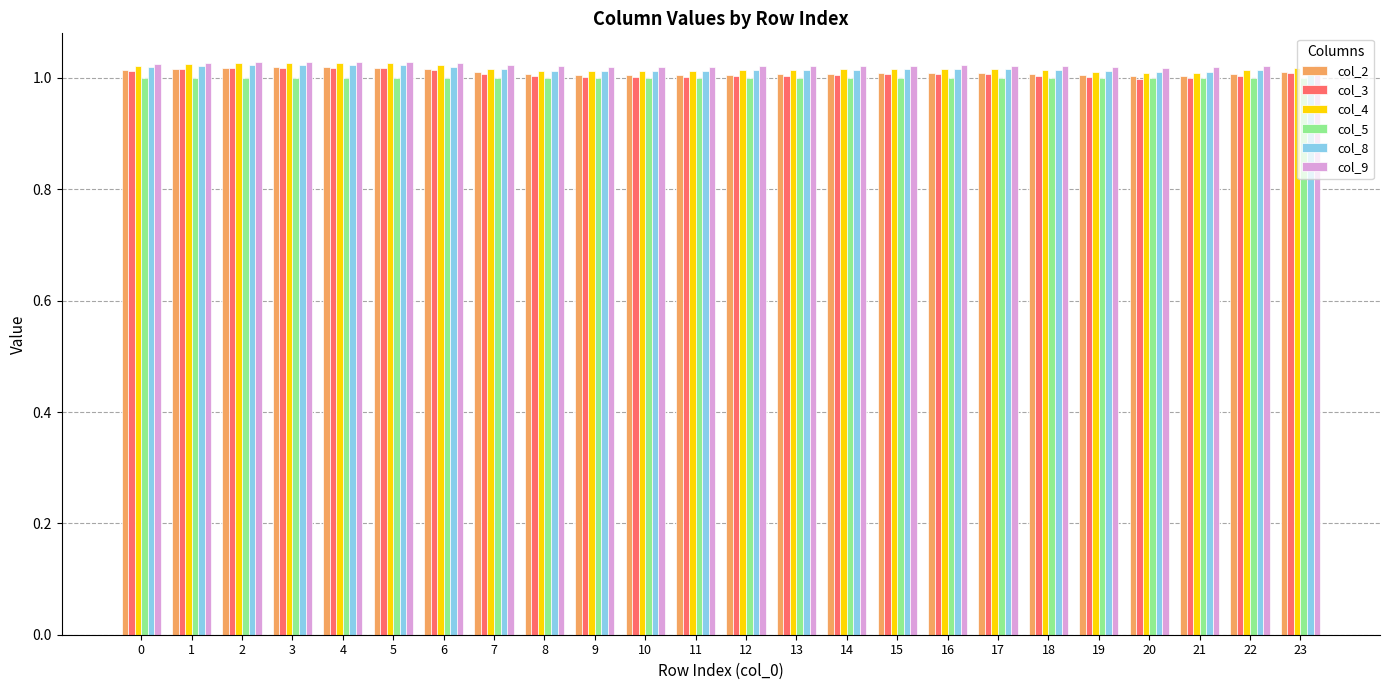

What is the total value across all series at 7?

6.1